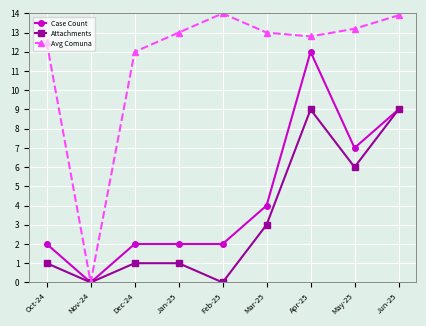

What is the label of the 1st point from the right?

Jun-25